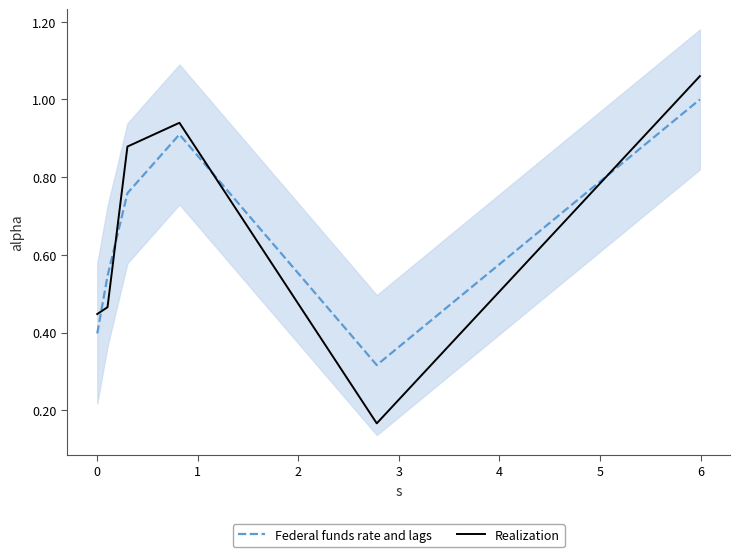

How many times do Federal funds rate and lags and Realization cross each other?

4